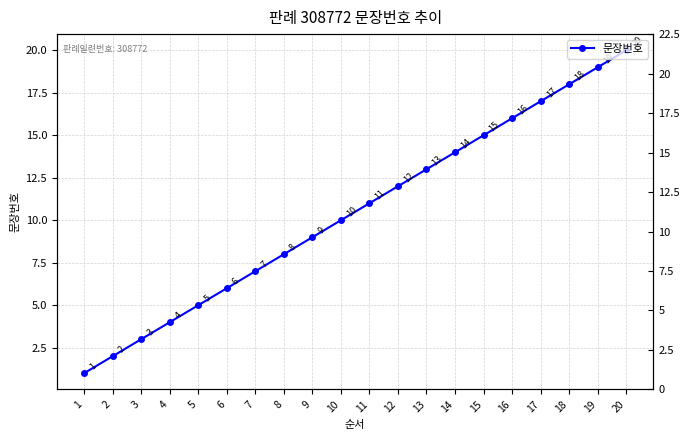

What is the change in value from 5 to 7?

+2